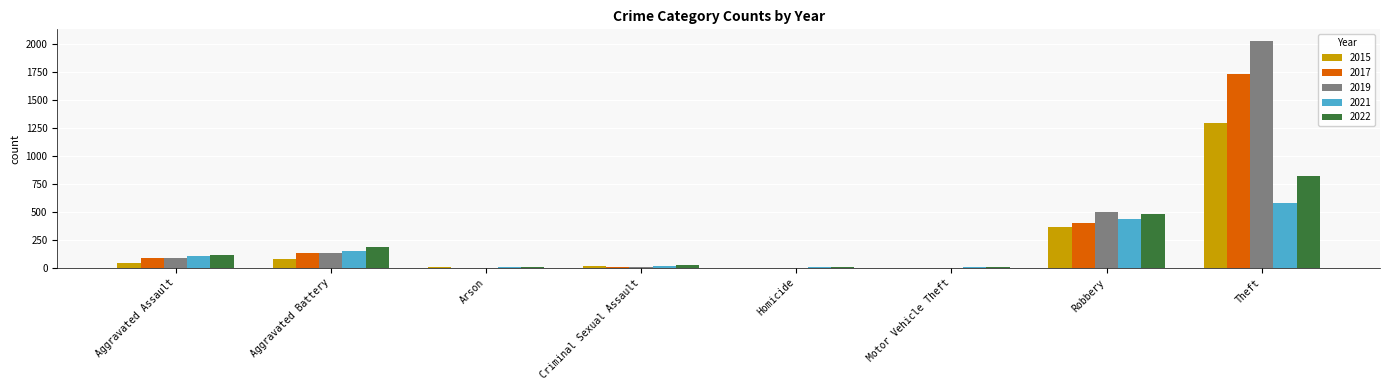

How many series are shown in this chart?

5